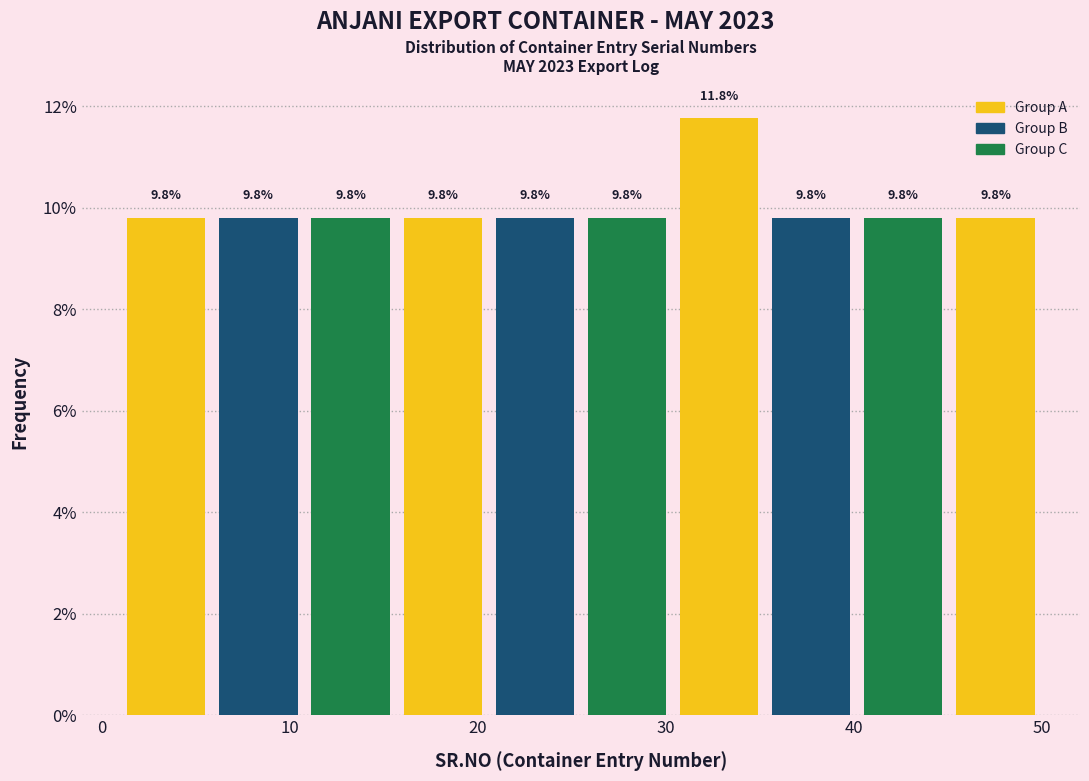

Reading left to right, list every bar in this chart as the range it spans on the x-axis followed by its height. The bar edges are not printed on the chart, so give them approximately, as read against the axis.

1.0 to 5.9: 9.8
5.9 to 10.8: 9.8
10.8 to 15.7: 9.8
15.7 to 20.6: 9.8
20.6 to 25.5: 9.8
25.5 to 30.4: 9.8
30.4 to 35.3: 11.8
35.3 to 40.2: 9.8
40.2 to 45.1: 9.8
45.1 to 50.0: 9.8